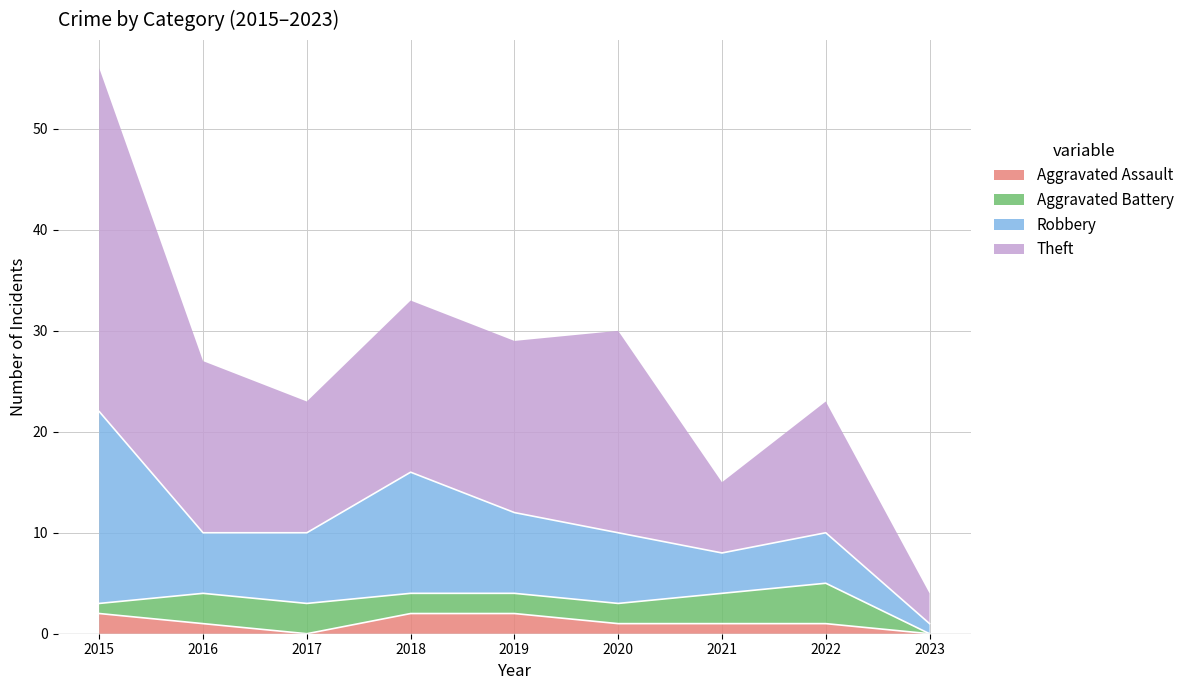

At which label is Robbery closest to 10?

2018